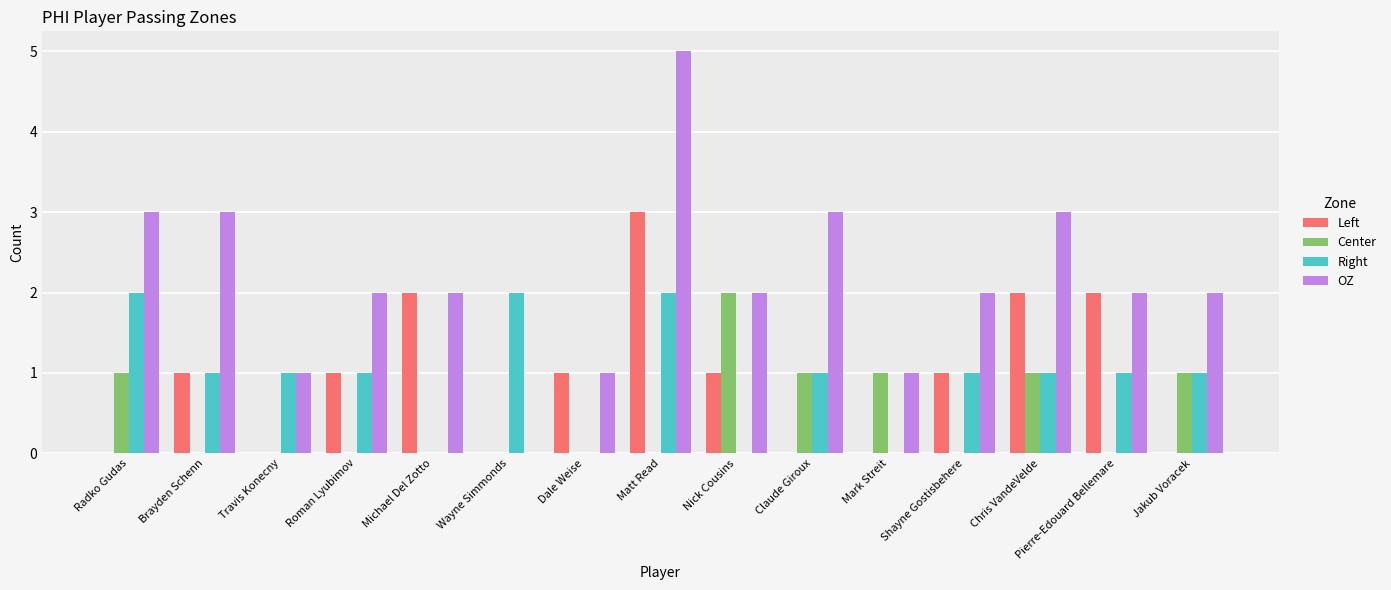

Reading left to right, what are all the values shown in this chart?

Left: Radko Gudas=0	Brayden Schenn=1	Travis Konecny=0	Roman Lyubimov=1	Michael Del Zotto=2	Wayne Simmonds=0	Dale Weise=1	Matt Read=3	Nick Cousins=1	Claude Giroux=0	Mark Streit=0	Shayne Gostisbehere=1	Chris VandeVelde=2	Pierre-Edouard Bellemare=2	Jakub Voracek=0
Center: Radko Gudas=1	Brayden Schenn=0	Travis Konecny=0	Roman Lyubimov=0	Michael Del Zotto=0	Wayne Simmonds=0	Dale Weise=0	Matt Read=0	Nick Cousins=2	Claude Giroux=1	Mark Streit=1	Shayne Gostisbehere=0	Chris VandeVelde=1	Pierre-Edouard Bellemare=0	Jakub Voracek=1
Right: Radko Gudas=2	Brayden Schenn=1	Travis Konecny=1	Roman Lyubimov=1	Michael Del Zotto=0	Wayne Simmonds=2	Dale Weise=0	Matt Read=2	Nick Cousins=0	Claude Giroux=1	Mark Streit=0	Shayne Gostisbehere=1	Chris VandeVelde=1	Pierre-Edouard Bellemare=1	Jakub Voracek=1
OZ: Radko Gudas=3	Brayden Schenn=3	Travis Konecny=1	Roman Lyubimov=2	Michael Del Zotto=2	Wayne Simmonds=0	Dale Weise=1	Matt Read=5	Nick Cousins=2	Claude Giroux=3	Mark Streit=1	Shayne Gostisbehere=2	Chris VandeVelde=3	Pierre-Edouard Bellemare=2	Jakub Voracek=2